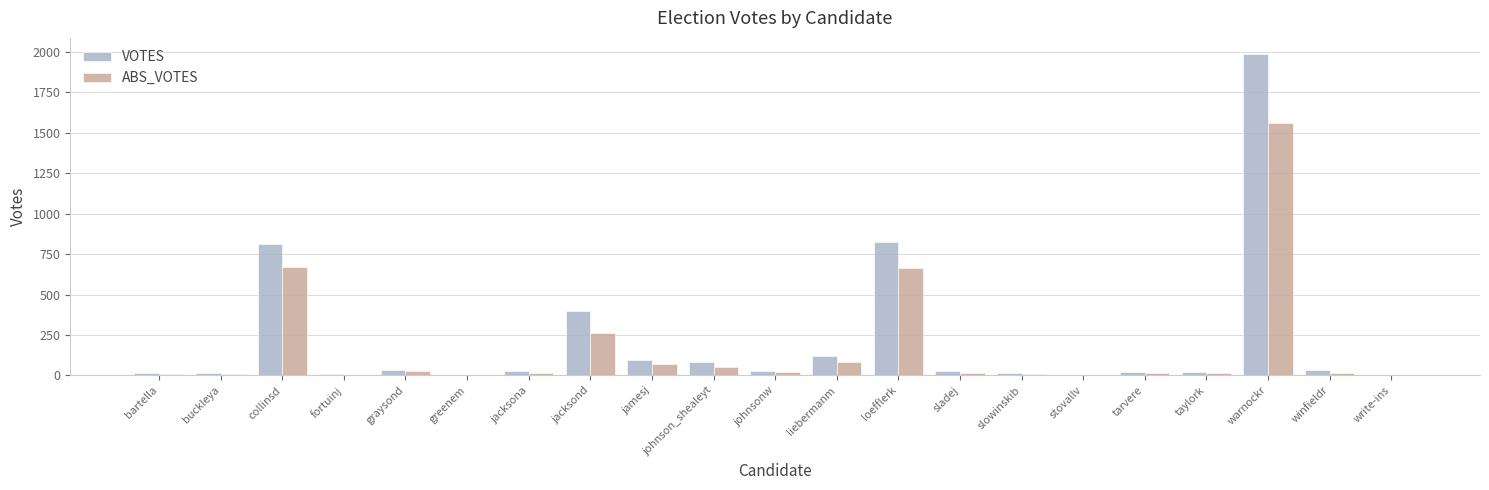

Does the chart contain stacked bars?

No